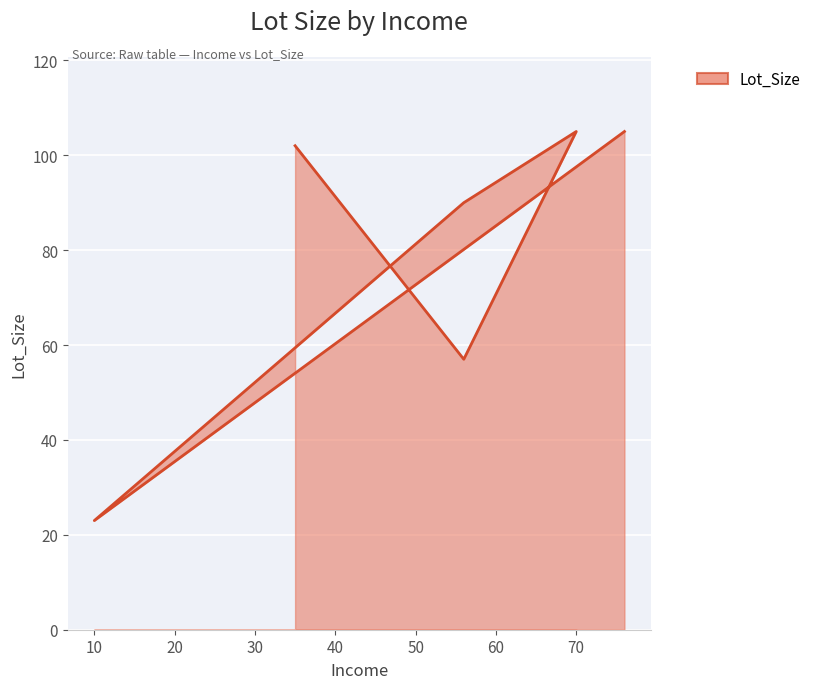

What is the ratio of the value at 35 to the value at 10?

4.4